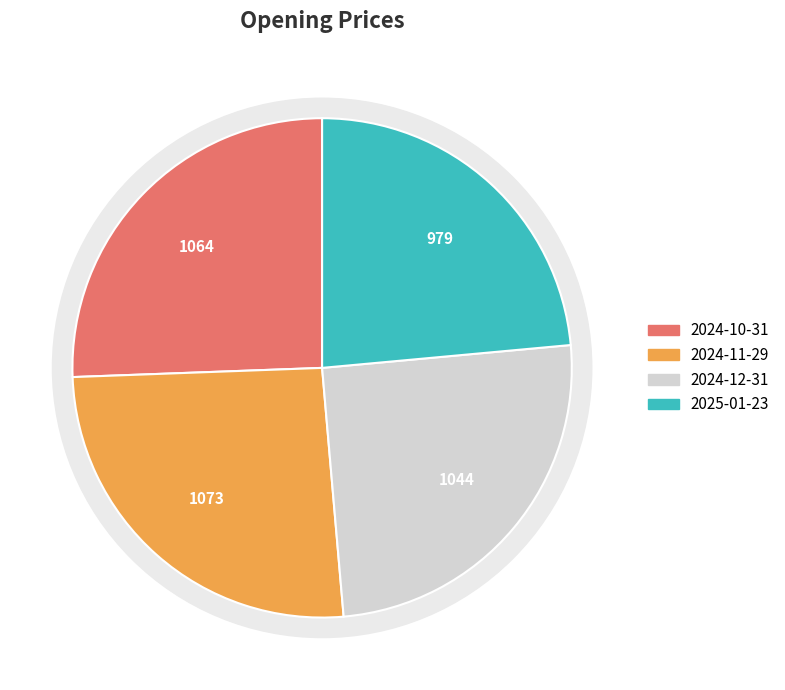

To the nearest percent, what is the combined percentage of 2025-01-23 and 2024-10-31?

49%